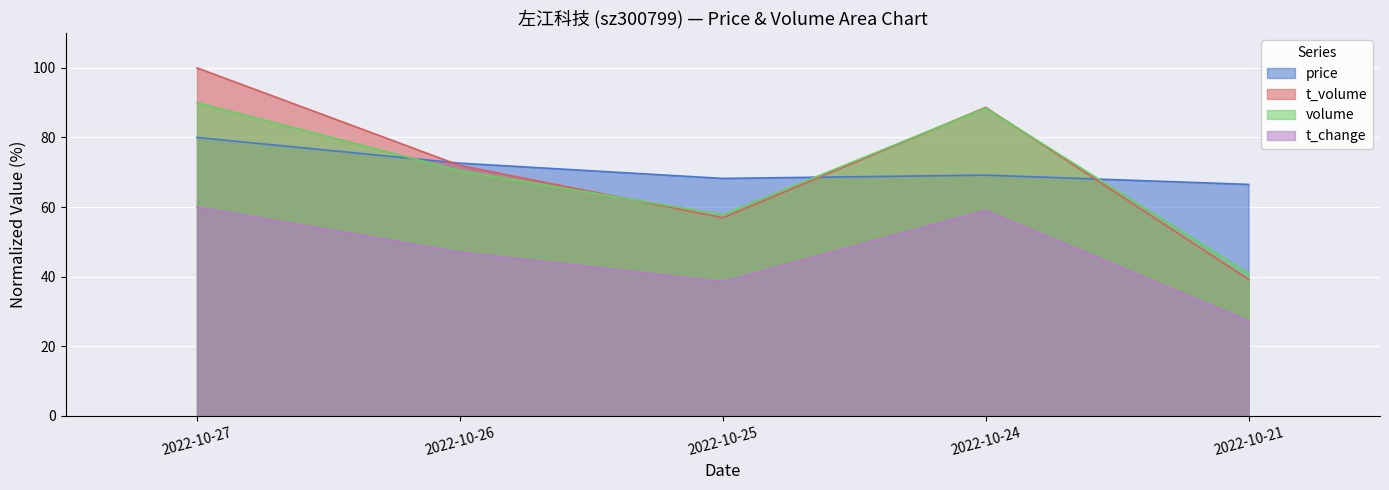

How many values in the price series are below 69?

2